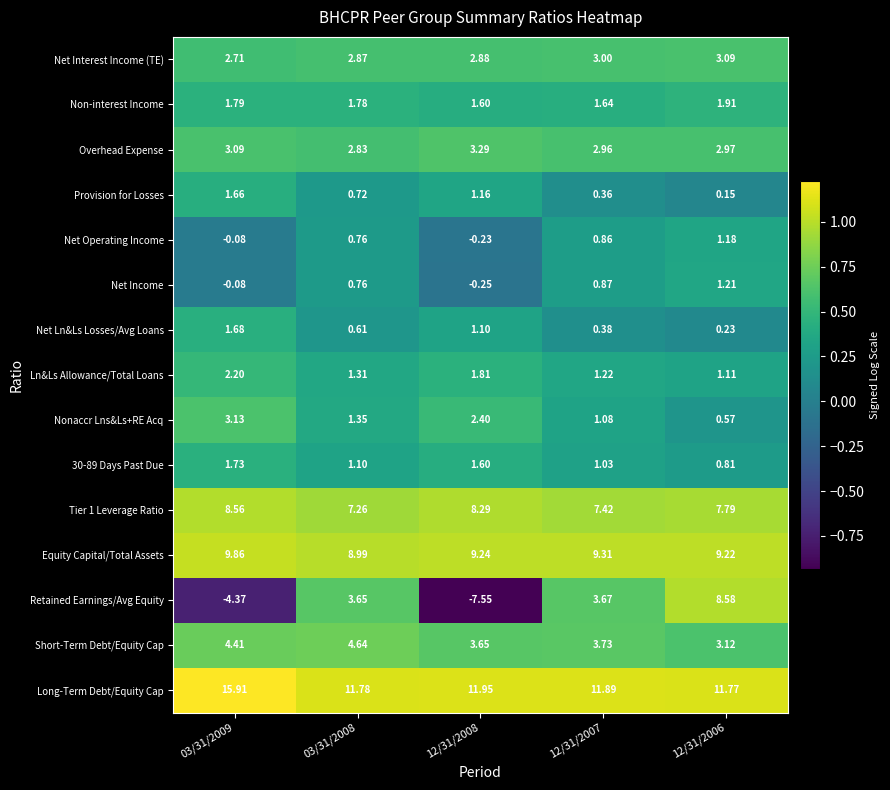

Which series changed the most between 12/31/2008 and 12/31/2006?

Retained Earnings/Avg Equity